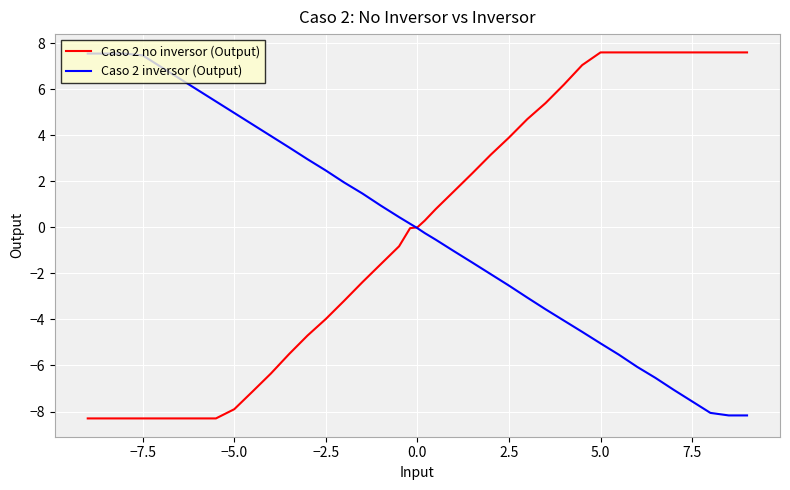

Which series ends up on top after the final intersection of Caso 2 no inversor (Output) and Caso 2 inversor (Output)?

Caso 2 no inversor (Output)